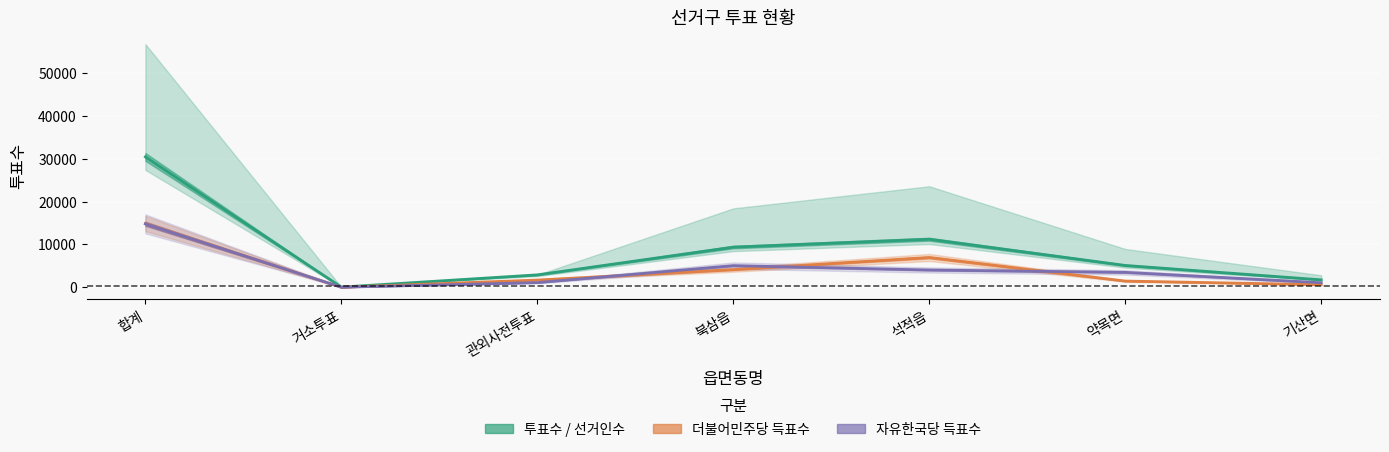

Which category has the lowest value in the 더불어민주당 득표수 series?

거소투표